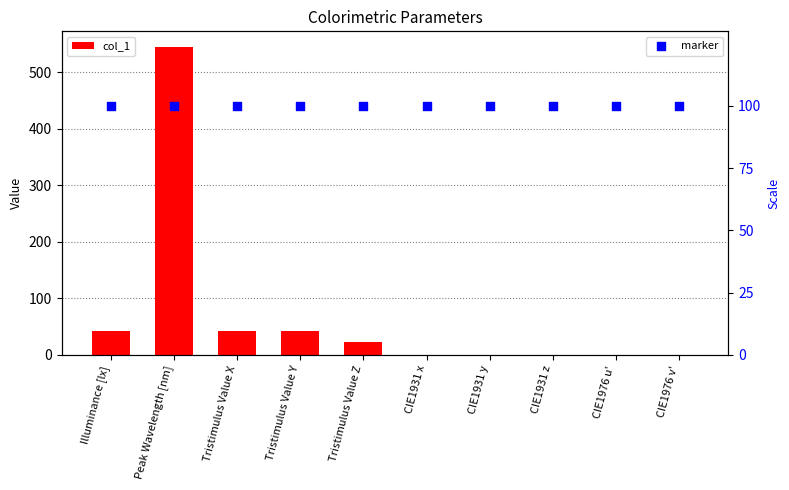

Which series has the largest total across all categories?

marker